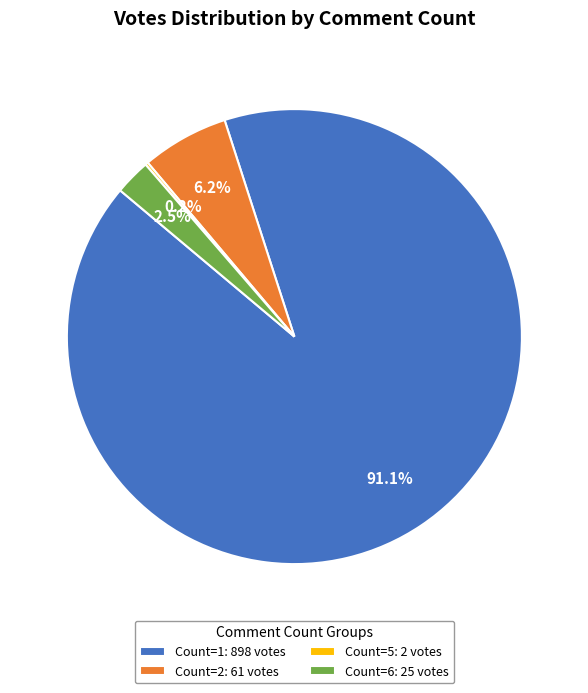

Between Count=2: 61 votes and Count=1: 898 votes, which is larger?

Count=1: 898 votes